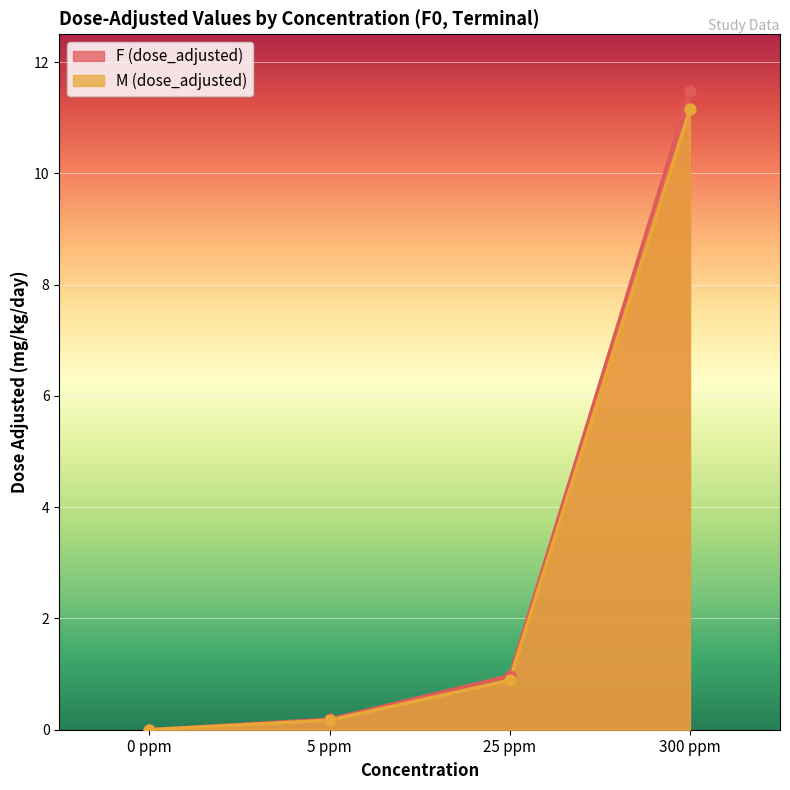

Which series has the largest total across all categories?

F (dose_adjusted)